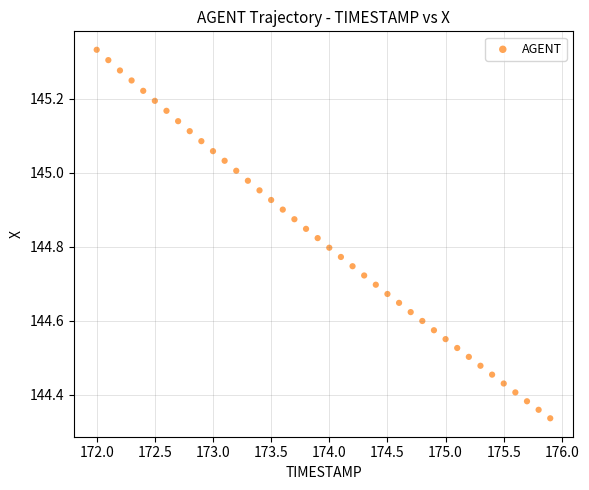

What is the range of Y values (max minus min)?

1.0